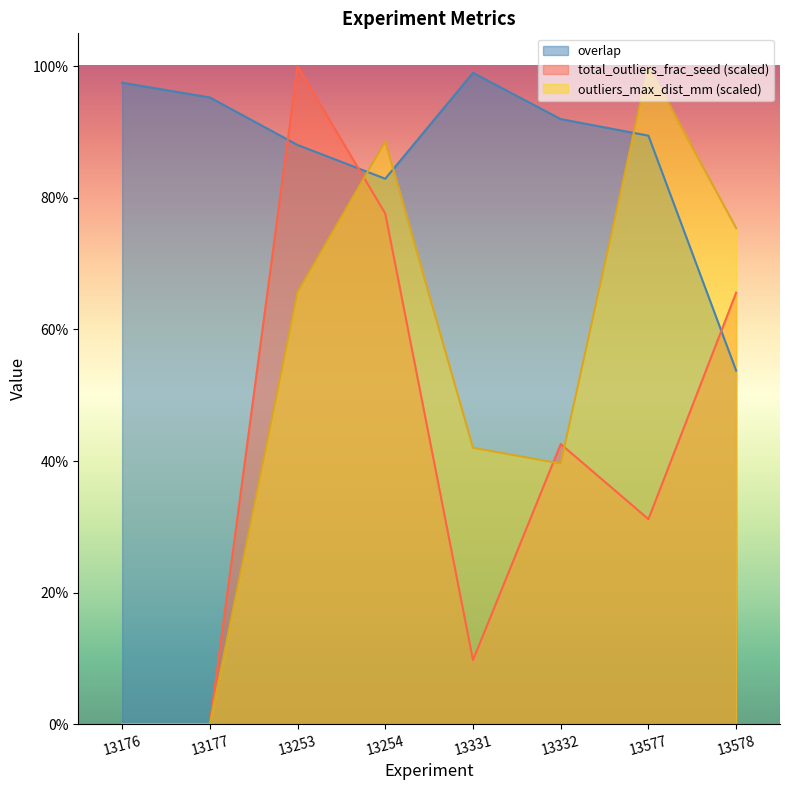

Which series has the widest spread of values?

total_outliers_frac_seed